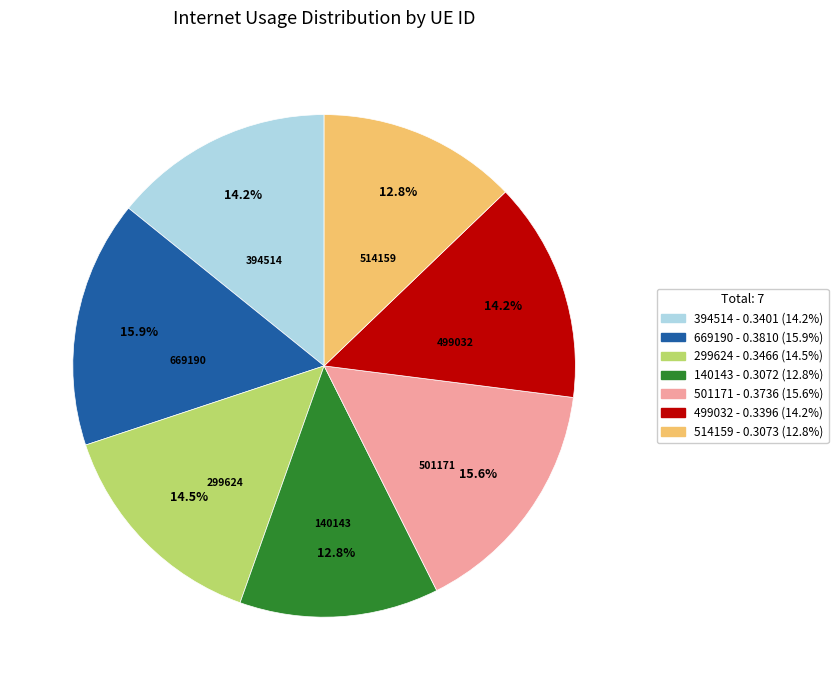

The 140143 slice represents 13% of the pie. True or false?

True